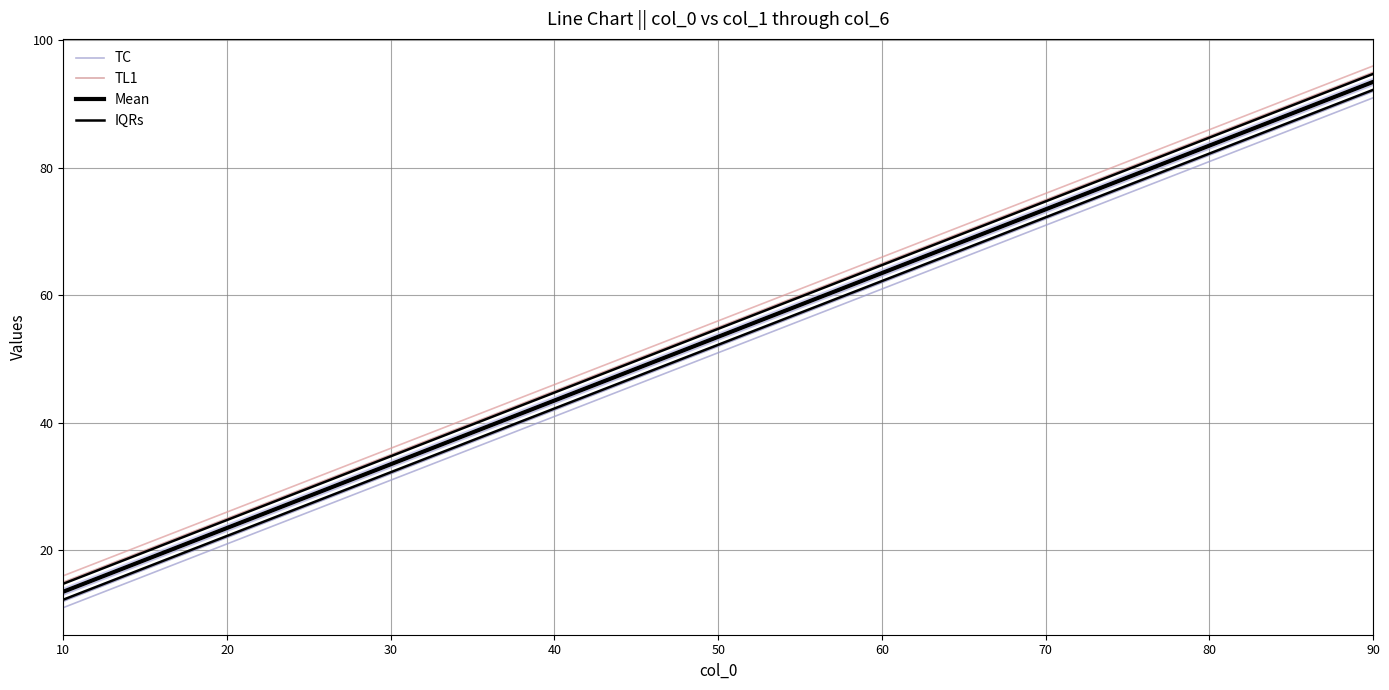

Count the TC values in the range 31 to 71.

5